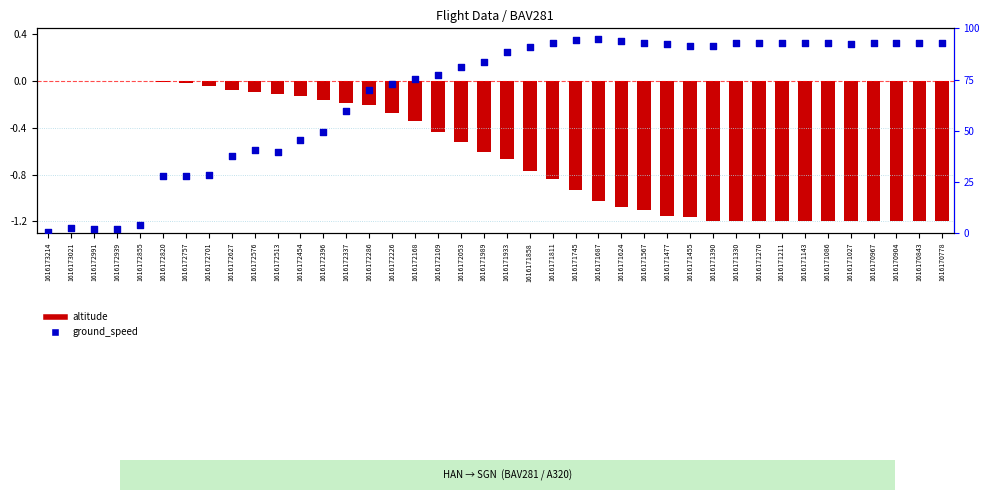

Which series contains the lowest Y value?

altitude